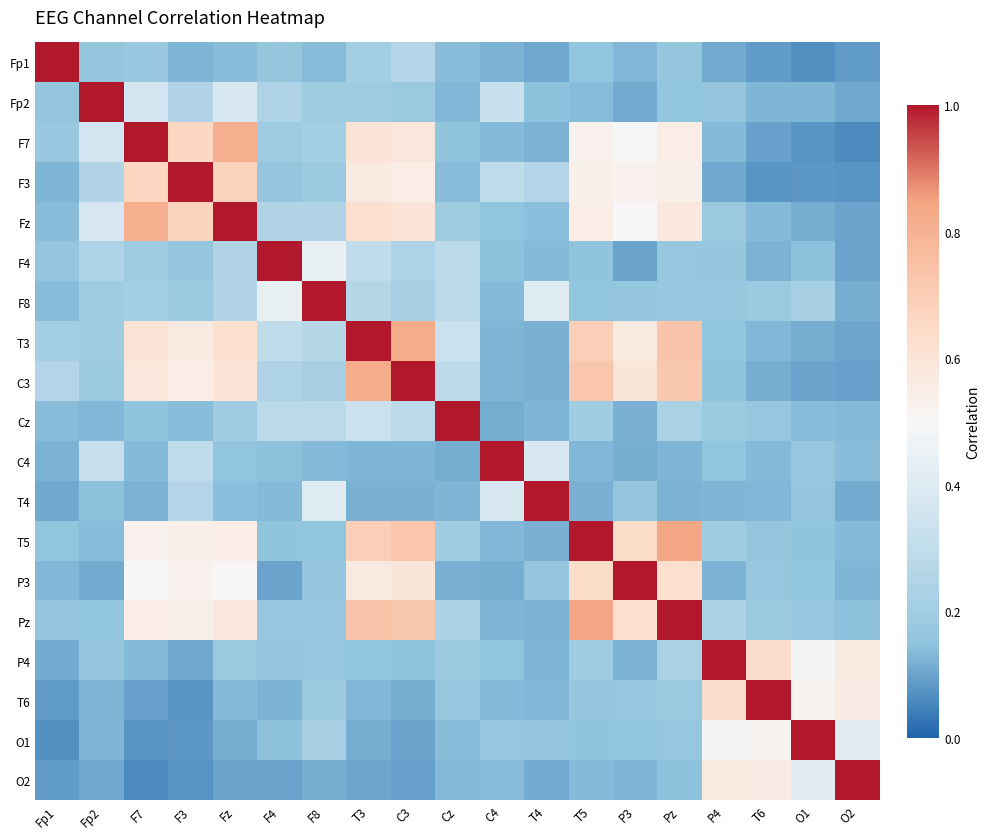

Reading left to right, list all the values displayed in this chart.

Fp1: Fp1=1.0	Fp2=0.2	F7=0.2	F3=0.1	Fz=0.1	F4=0.2	F8=0.1	T3=0.2	C3=0.3	Cz=0.1	C4=0.1	T4=0.1	T5=0.2	P3=0.1	Pz=0.2	P4=0.1	T6=0.1	O1=0.1	O2=0.1
Fp2: Fp1=0.2	Fp2=1.0	F7=0.4	F3=0.2	Fz=0.4	F4=0.2	F8=0.2	T3=0.2	C3=0.2	Cz=0.1	C4=0.3	T4=0.1	T5=0.1	P3=0.1	Pz=0.2	P4=0.2	T6=0.1	O1=0.1	O2=0.1
F7: Fp1=0.2	Fp2=0.4	F7=1.0	F3=0.7	Fz=0.8	F4=0.2	F8=0.2	T3=0.6	C3=0.6	Cz=0.2	C4=0.1	T4=0.1	T5=0.5	P3=0.5	Pz=0.6	P4=0.1	T6=0.1	O1=0.1	O2=0.1
F3: Fp1=0.1	Fp2=0.2	F7=0.7	F3=1.0	Fz=0.7	F4=0.2	F8=0.2	T3=0.6	C3=0.6	Cz=0.1	C4=0.3	T4=0.3	T5=0.5	P3=0.5	Pz=0.5	P4=0.1	T6=0.1	O1=0.1	O2=0.1
Fz: Fp1=0.1	Fp2=0.4	F7=0.8	F3=0.7	Fz=1.0	F4=0.2	F8=0.3	T3=0.6	C3=0.6	Cz=0.2	C4=0.2	T4=0.1	T5=0.6	P3=0.5	Pz=0.6	P4=0.2	T6=0.1	O1=0.1	O2=0.1
F4: Fp1=0.2	Fp2=0.2	F7=0.2	F3=0.2	Fz=0.2	F4=1.0	F8=0.4	T3=0.3	C3=0.2	Cz=0.3	C4=0.1	T4=0.1	T5=0.1	P3=0.1	Pz=0.2	P4=0.2	T6=0.1	O1=0.1	O2=0.1
F8: Fp1=0.1	Fp2=0.2	F7=0.2	F3=0.2	Fz=0.3	F4=0.4	F8=1.0	T3=0.3	C3=0.2	Cz=0.3	C4=0.1	T4=0.4	T5=0.2	P3=0.2	Pz=0.2	P4=0.2	T6=0.2	O1=0.2	O2=0.1
T3: Fp1=0.2	Fp2=0.2	F7=0.6	F3=0.6	Fz=0.6	F4=0.3	F8=0.3	T3=1.0	C3=0.8	Cz=0.3	C4=0.1	T4=0.1	T5=0.7	P3=0.6	Pz=0.7	P4=0.2	T6=0.1	O1=0.1	O2=0.1
C3: Fp1=0.3	Fp2=0.2	F7=0.6	F3=0.6	Fz=0.6	F4=0.2	F8=0.2	T3=0.8	C3=1.0	Cz=0.3	C4=0.1	T4=0.1	T5=0.7	P3=0.6	Pz=0.7	P4=0.2	T6=0.1	O1=0.1	O2=0.1
Cz: Fp1=0.1	Fp2=0.1	F7=0.2	F3=0.1	Fz=0.2	F4=0.3	F8=0.3	T3=0.3	C3=0.3	Cz=1.0	C4=0.1	T4=0.1	T5=0.2	P3=0.1	Pz=0.2	P4=0.2	T6=0.2	O1=0.1	O2=0.1
C4: Fp1=0.1	Fp2=0.3	F7=0.1	F3=0.3	Fz=0.2	F4=0.1	F8=0.1	T3=0.1	C3=0.1	Cz=0.1	C4=1.0	T4=0.4	T5=0.1	P3=0.1	Pz=0.1	P4=0.2	T6=0.1	O1=0.2	O2=0.1
T4: Fp1=0.1	Fp2=0.1	F7=0.1	F3=0.3	Fz=0.1	F4=0.1	F8=0.4	T3=0.1	C3=0.1	Cz=0.1	C4=0.4	T4=1.0	T5=0.1	P3=0.2	Pz=0.1	P4=0.1	T6=0.1	O1=0.2	O2=0.1
T5: Fp1=0.2	Fp2=0.1	F7=0.5	F3=0.5	Fz=0.6	F4=0.1	F8=0.2	T3=0.7	C3=0.7	Cz=0.2	C4=0.1	T4=0.1	T5=1.0	P3=0.6	Pz=0.8	P4=0.2	T6=0.2	O1=0.1	O2=0.1
P3: Fp1=0.1	Fp2=0.1	F7=0.5	F3=0.5	Fz=0.5	F4=0.1	F8=0.2	T3=0.6	C3=0.6	Cz=0.1	C4=0.1	T4=0.2	T5=0.6	P3=1.0	Pz=0.6	P4=0.1	T6=0.2	O1=0.2	O2=0.1
Pz: Fp1=0.2	Fp2=0.2	F7=0.6	F3=0.5	Fz=0.6	F4=0.2	F8=0.2	T3=0.7	C3=0.7	Cz=0.2	C4=0.1	T4=0.1	T5=0.8	P3=0.6	Pz=1.0	P4=0.2	T6=0.2	O1=0.2	O2=0.1
P4: Fp1=0.1	Fp2=0.2	F7=0.1	F3=0.1	Fz=0.2	F4=0.2	F8=0.2	T3=0.2	C3=0.2	Cz=0.2	C4=0.2	T4=0.1	T5=0.2	P3=0.1	Pz=0.2	P4=1.0	T6=0.6	O1=0.5	O2=0.6
T6: Fp1=0.1	Fp2=0.1	F7=0.1	F3=0.1	Fz=0.1	F4=0.1	F8=0.2	T3=0.1	C3=0.1	Cz=0.2	C4=0.1	T4=0.1	T5=0.2	P3=0.2	Pz=0.2	P4=0.6	T6=1.0	O1=0.5	O2=0.6
O1: Fp1=0.1	Fp2=0.1	F7=0.1	F3=0.1	Fz=0.1	F4=0.1	F8=0.2	T3=0.1	C3=0.1	Cz=0.1	C4=0.2	T4=0.2	T5=0.1	P3=0.2	Pz=0.2	P4=0.5	T6=0.5	O1=1.0	O2=0.4
O2: Fp1=0.1	Fp2=0.1	F7=0.1	F3=0.1	Fz=0.1	F4=0.1	F8=0.1	T3=0.1	C3=0.1	Cz=0.1	C4=0.1	T4=0.1	T5=0.1	P3=0.1	Pz=0.1	P4=0.6	T6=0.6	O1=0.4	O2=1.0